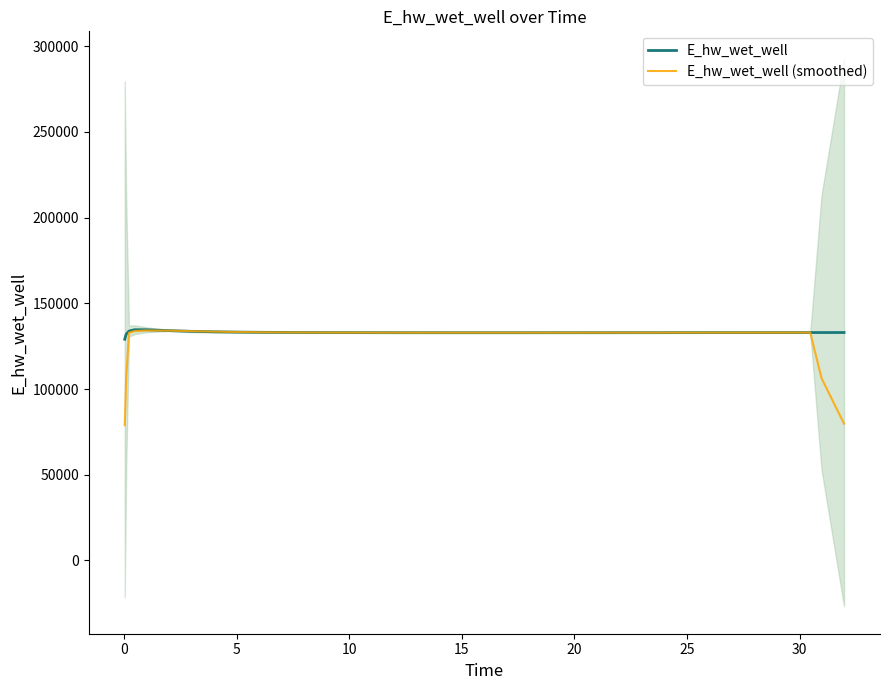

How many intersections are there between E_hw_wet_well and E_hw_wet_well (smoothed)?

6